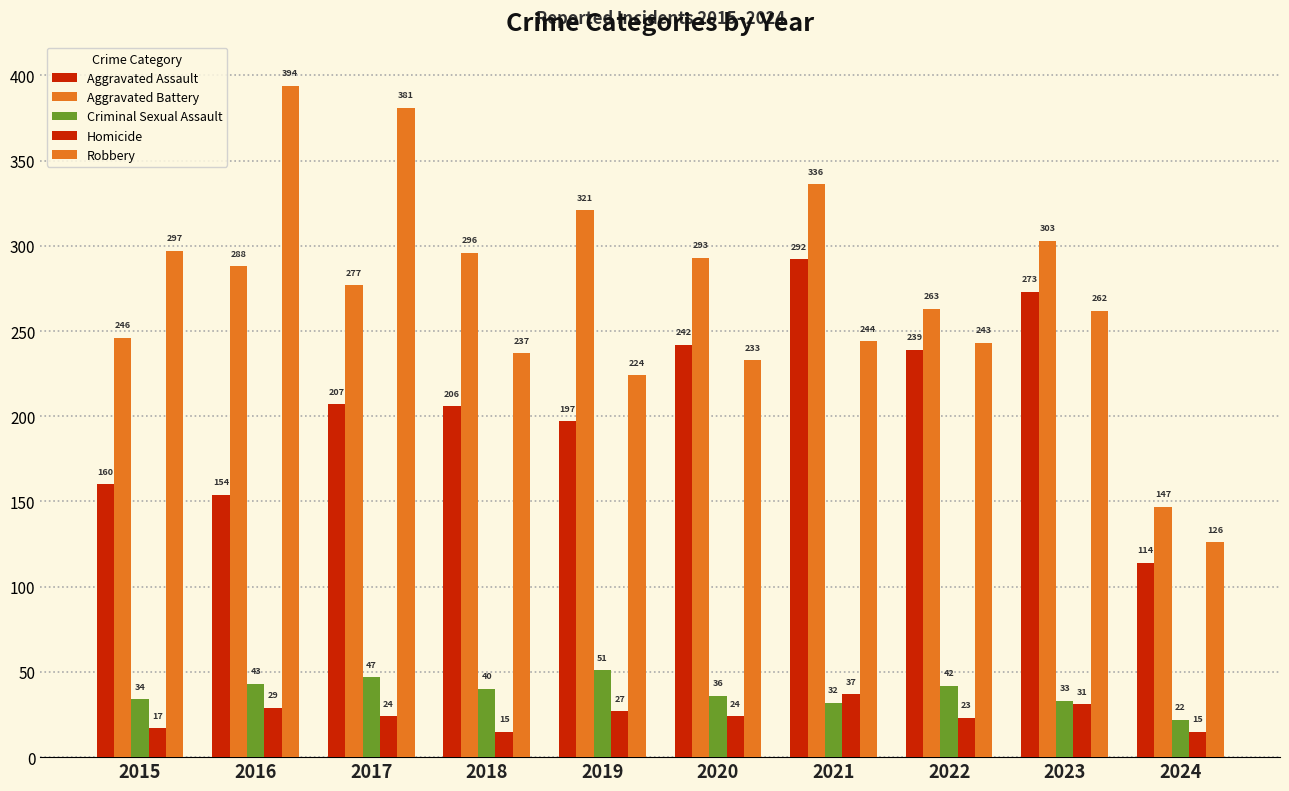

The value of Aggravated Assault at 2017 is 207. True or false?

True